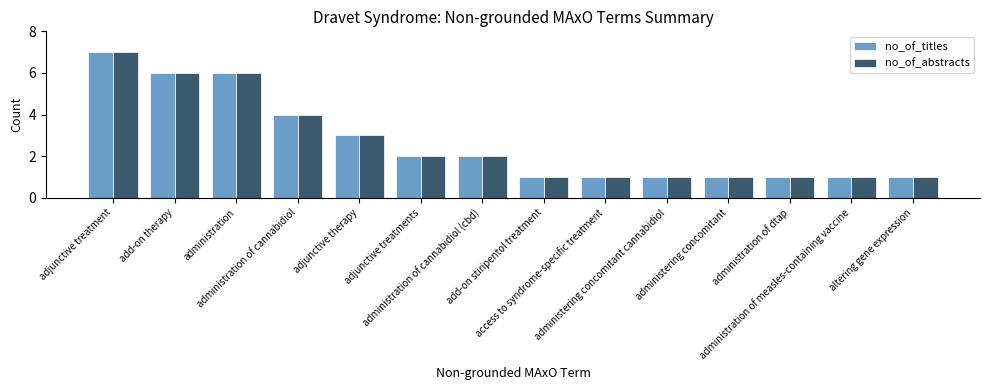

How many values in the no_of_abstracts series are below 2?

7